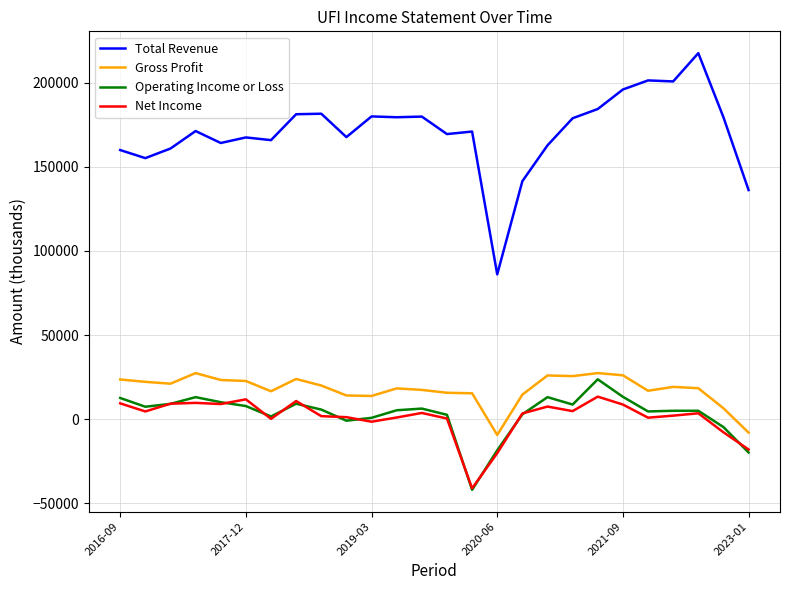

Which series has the largest total across all categories?

Total Revenue